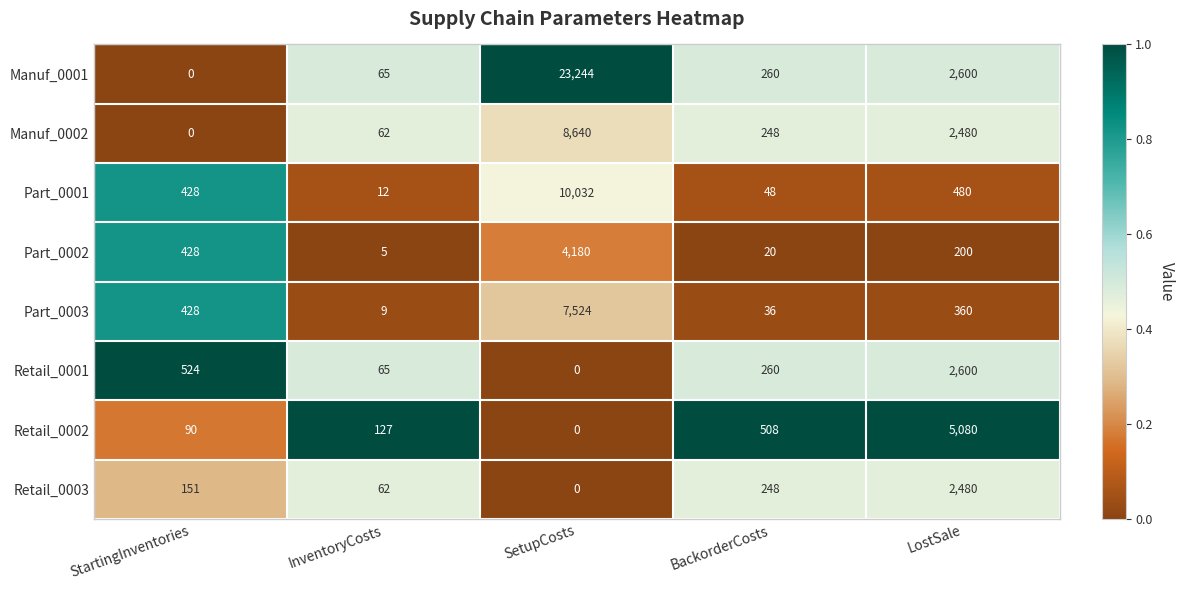

List the series in order of their peak value, highest first.

Manuf_0001, Part_0001, Manuf_0002, Part_0003, Retail_0002, Part_0002, Retail_0001, Retail_0003